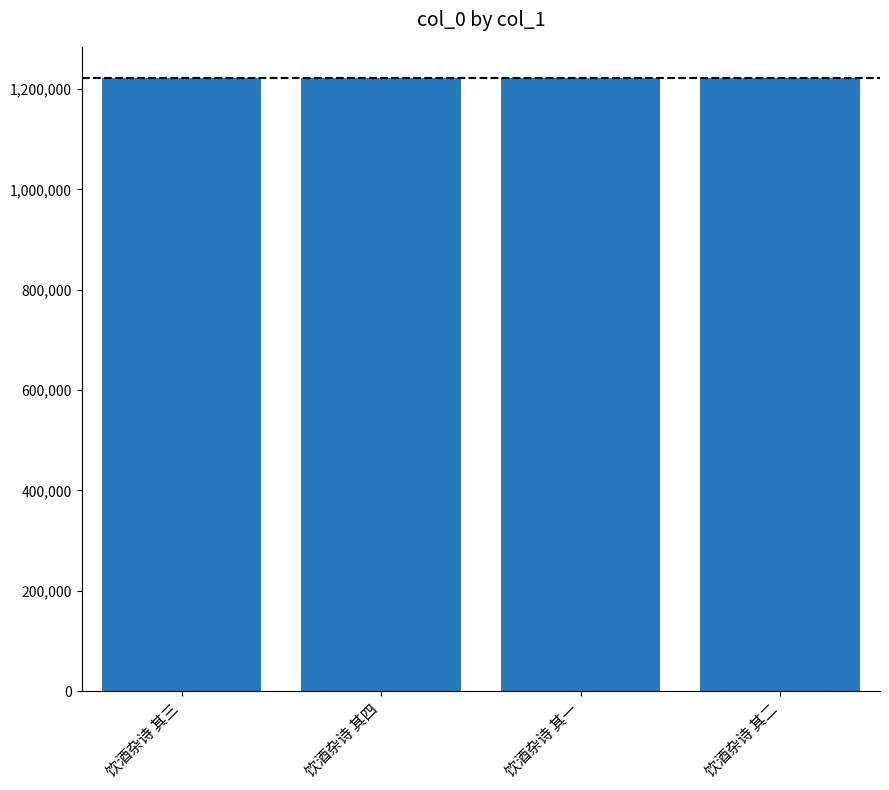

How many values are between 1222856 and 1222858?

3